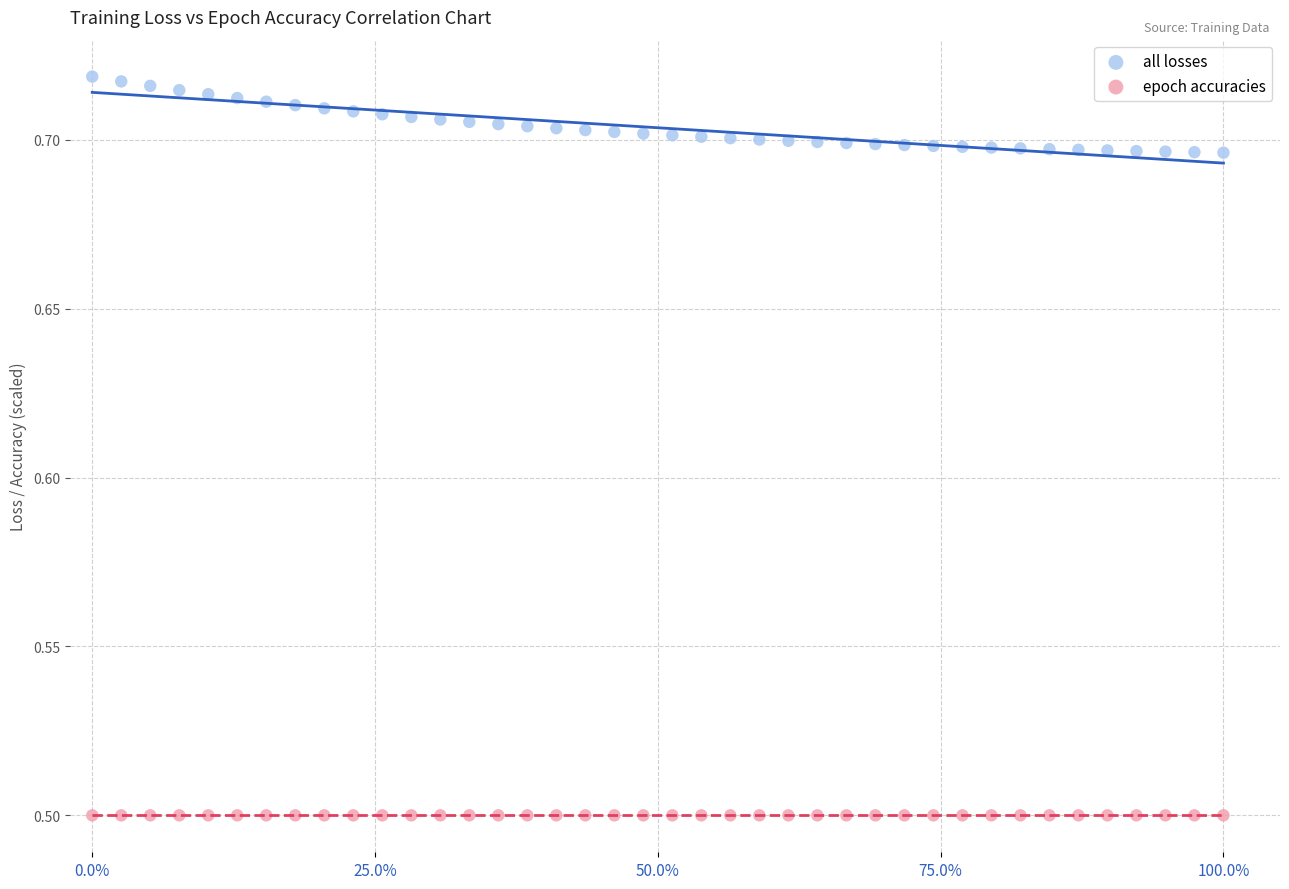

Which series reaches the maximum Y coordinate?

all losses